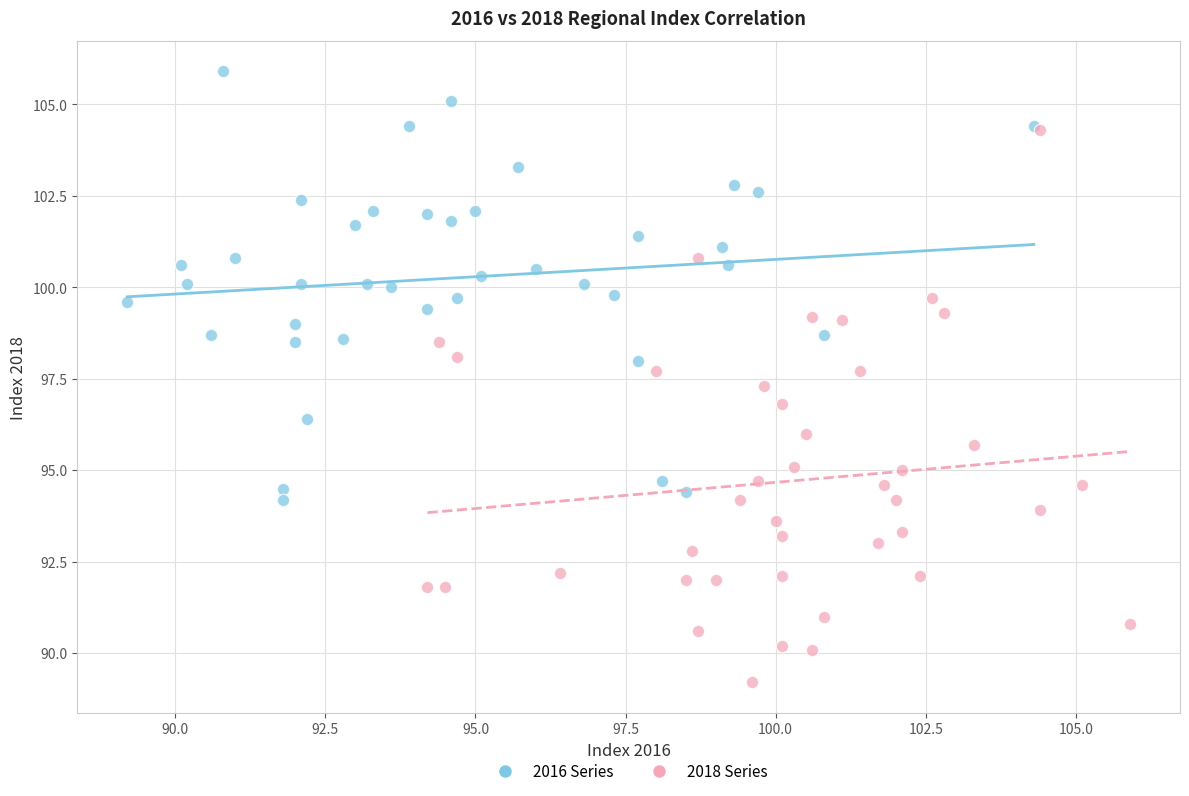

Which series reaches the minimum Y coordinate?

2018 Series